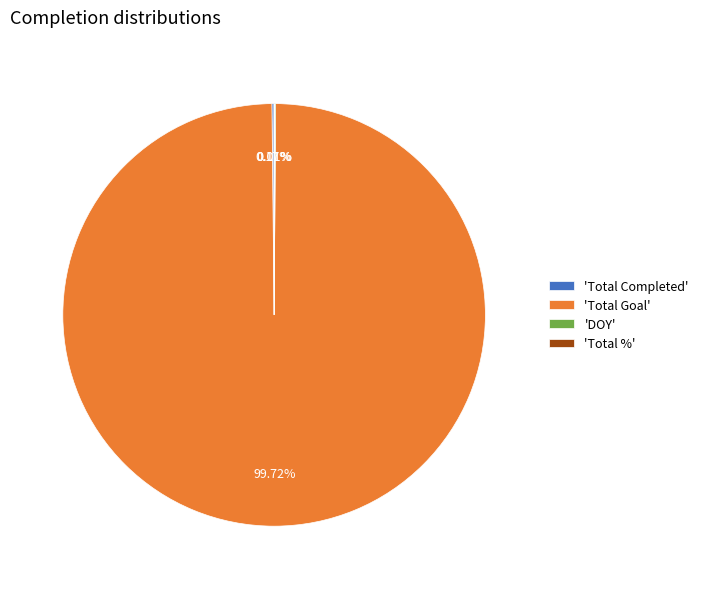

Which category has the biggest portion of the pie?

'Total Goal'